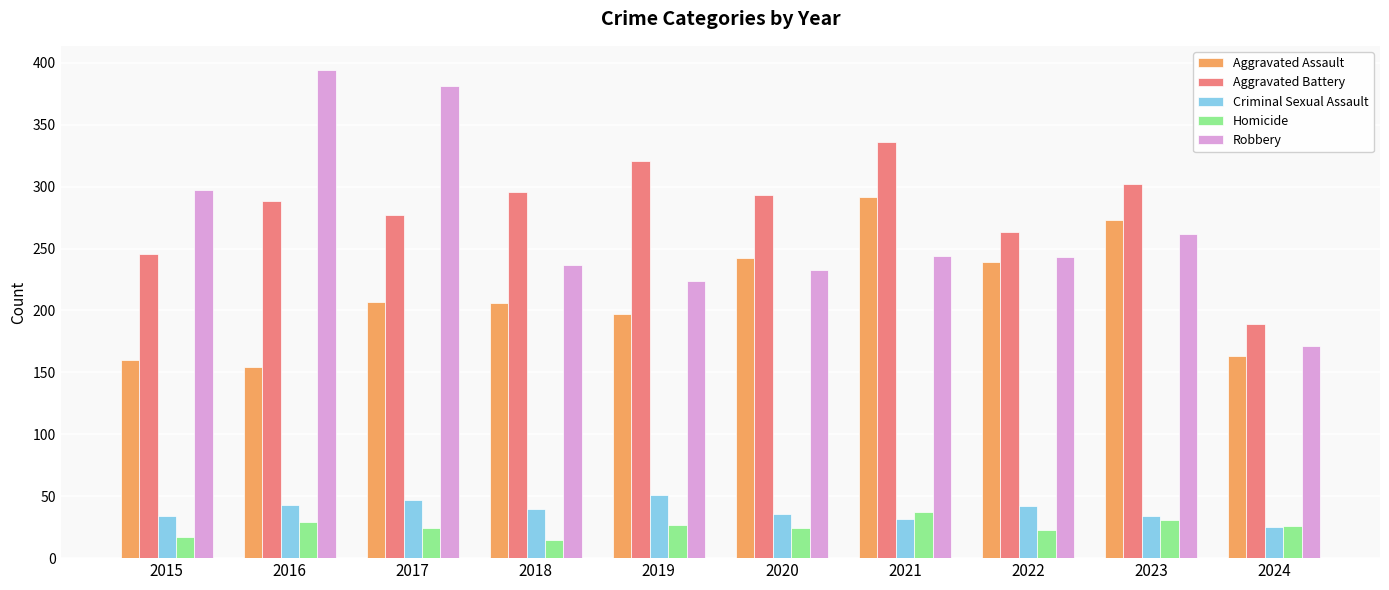

The Robbery series shows 58 at 2022. True or false?

False